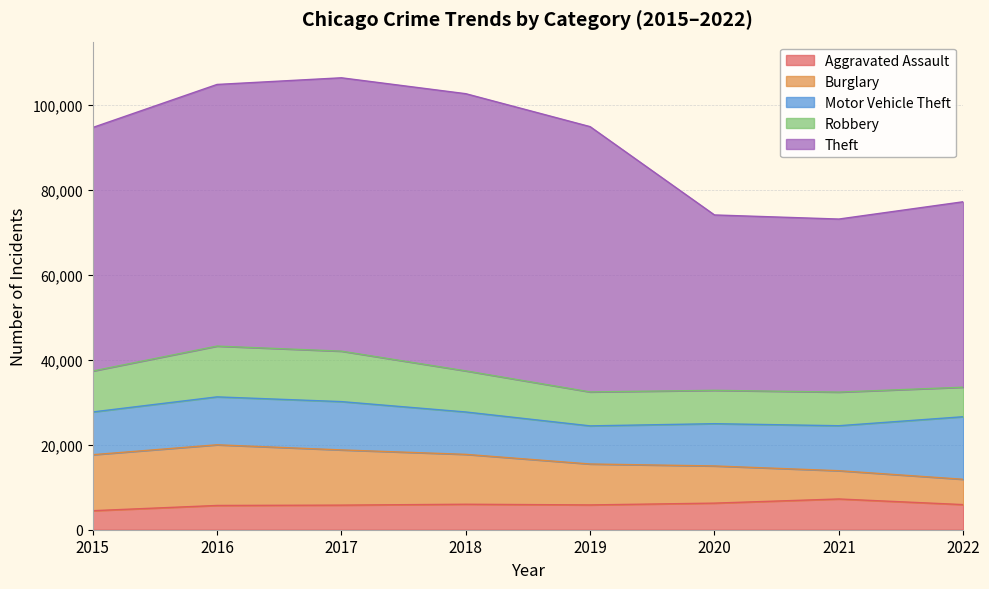

Is it true that Burglary equals 12051 at 2020?

False